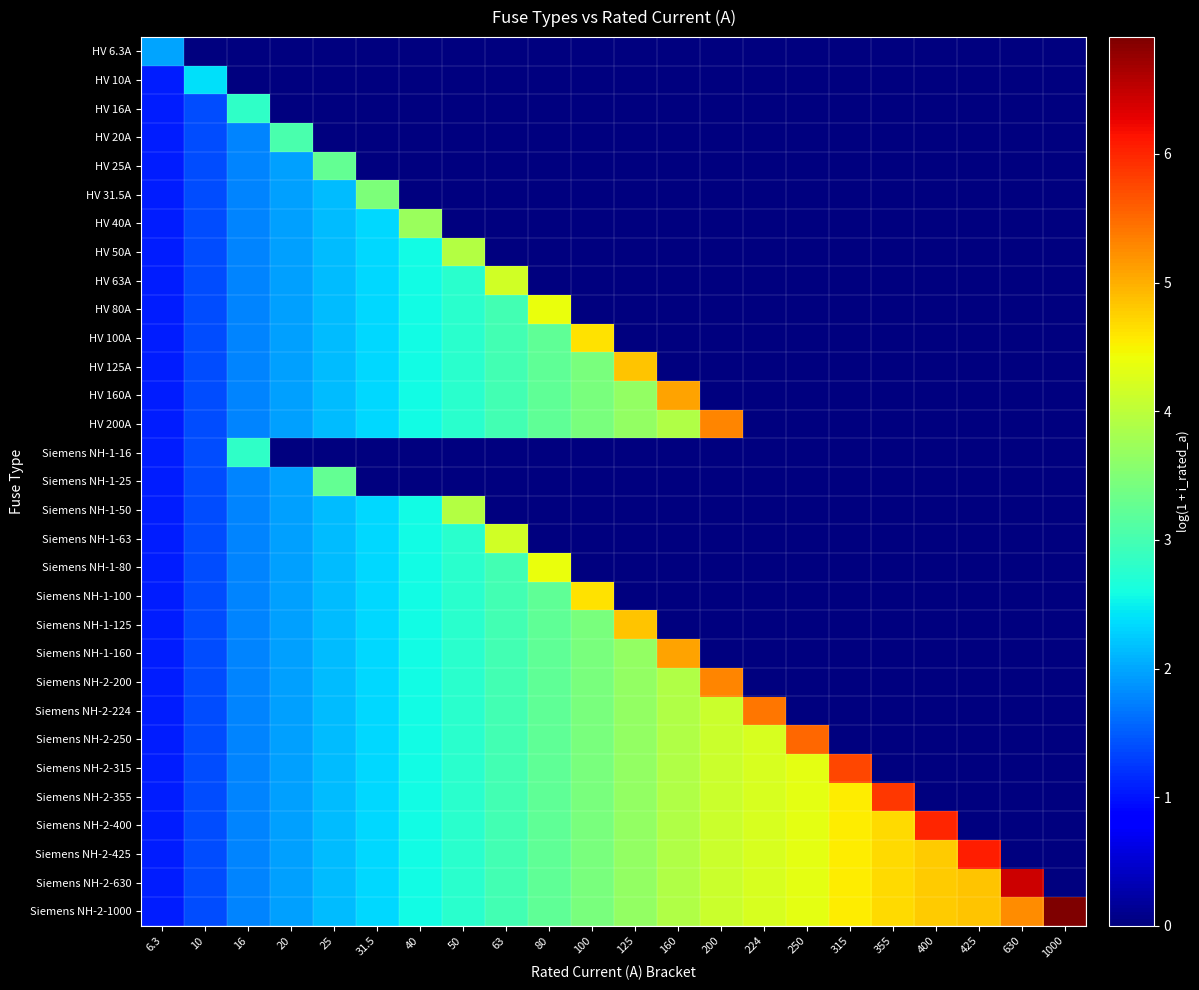

Which category has the lowest value across all series?

10